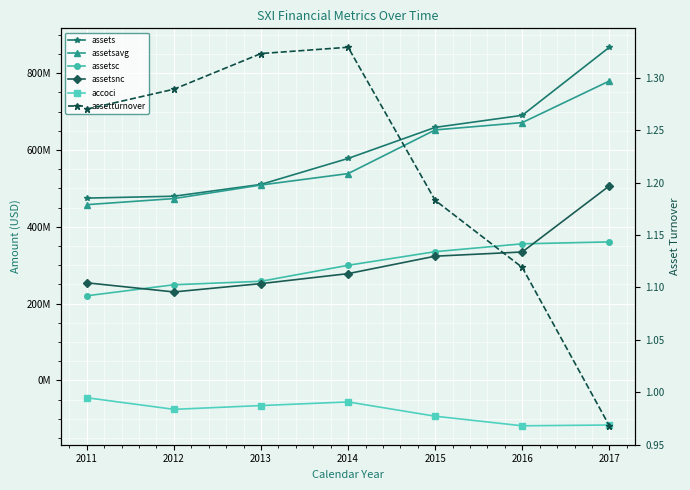

How many lines are shown in the chart?

6